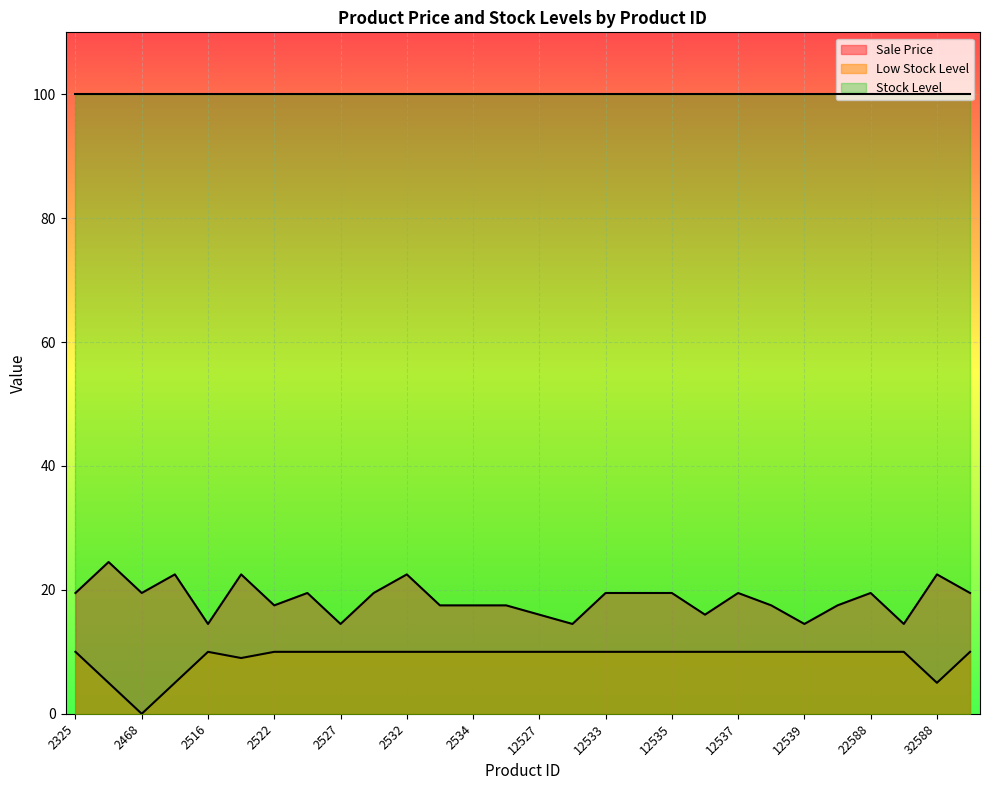

Rank the categories by Low Stock Level value from highest to lowest.

2325, 2516, 2522, 2524, 2527, 2530, 2532, 2533, 2534, 2535, 12527, 12531, 12533, 12534, 12535, 12536, 12537, 12538, 12539, 12540, 22588, 22589, 32589, 2520, 2467, 2469, 32588, 2468